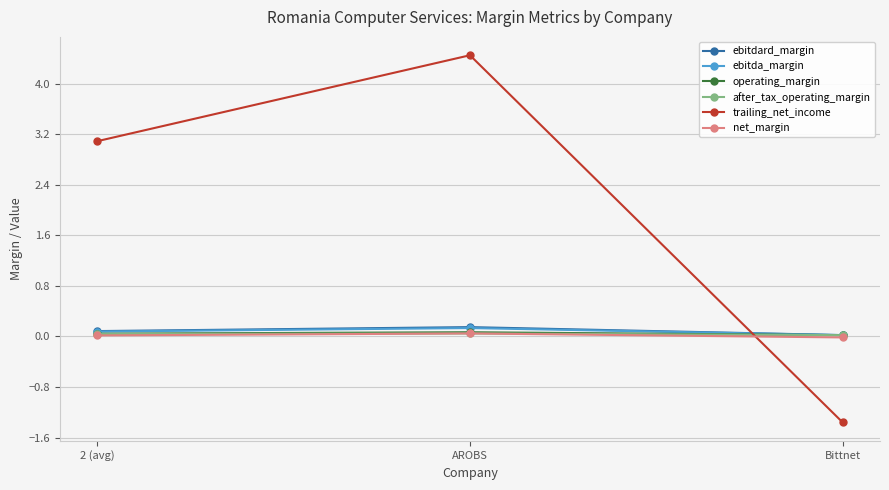

The value of trailing_net_income at Bittnet is -2.2. True or false?

False